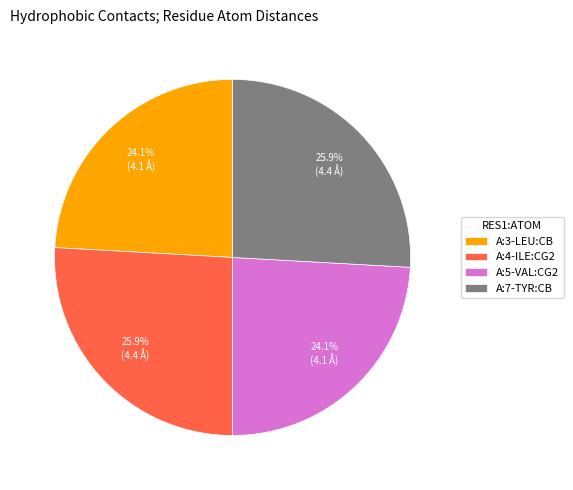

What is the ratio of the value at A:4-ILE:CG2 to the value at A:7-TYR:CB?

1.0